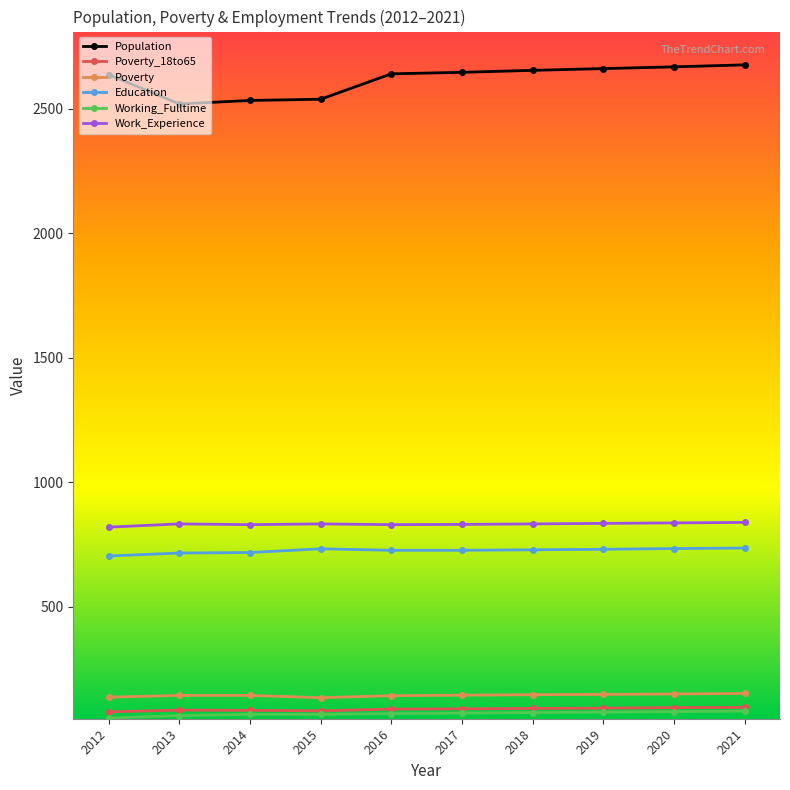

True or false: Work_Experience and Poverty_18to65 intersect in this chart.

False